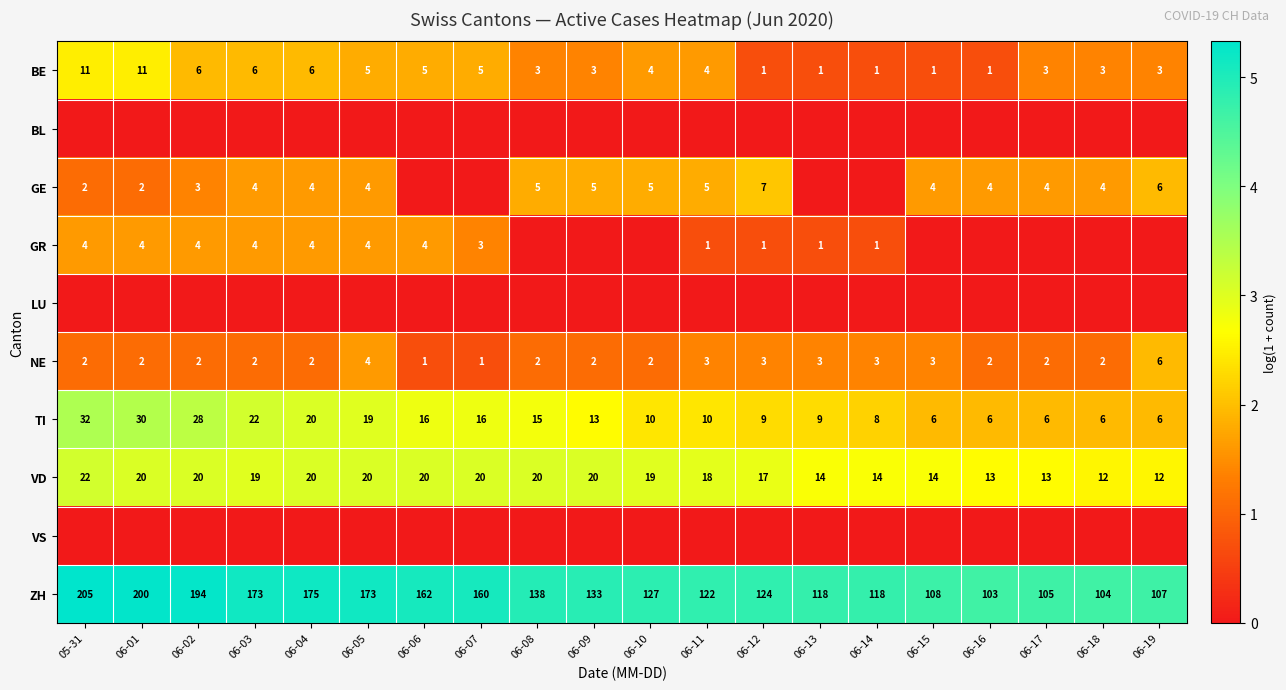

Which label corresponds to the largest value in the chart?

05-31